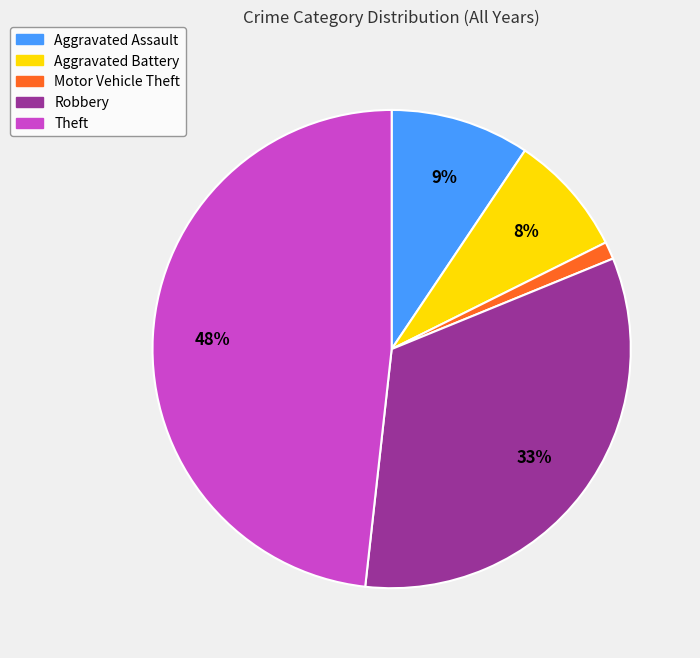

Is it true that Robbery is 33% of the pie?

True